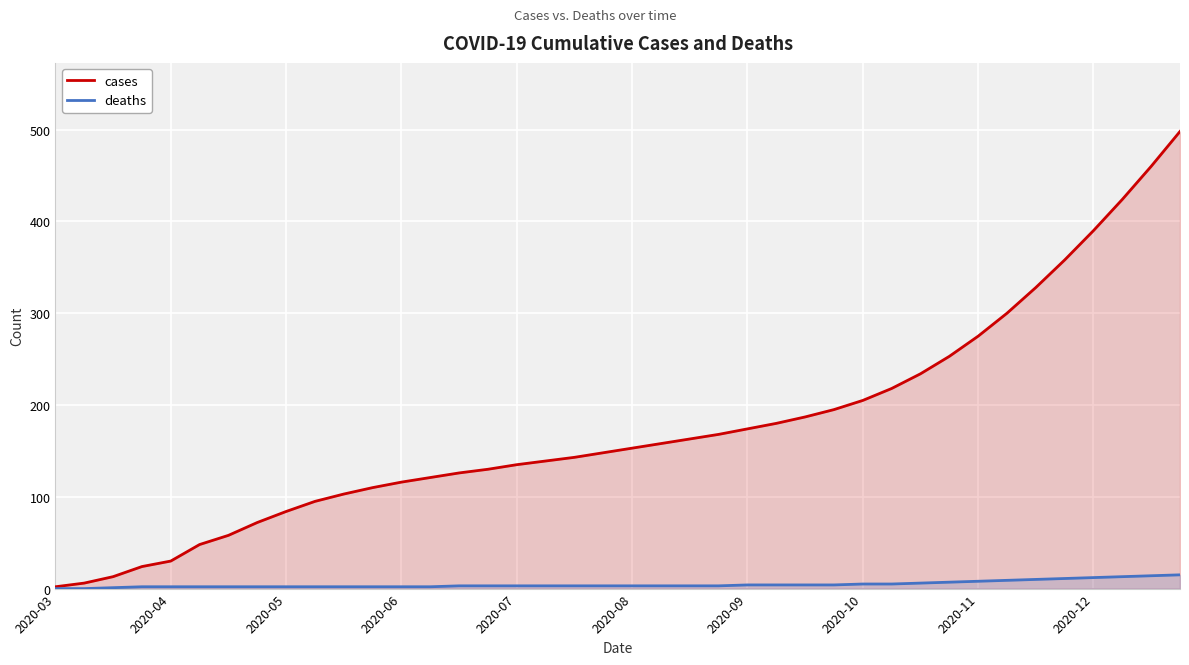

Count the number of categories in the chart.

40